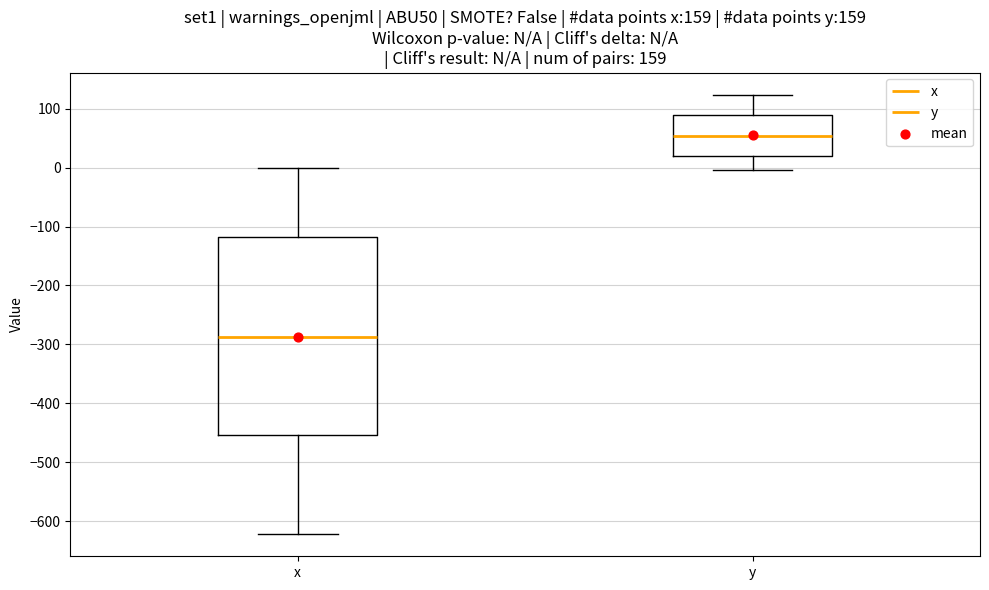

Which box has the lowest median line?

x